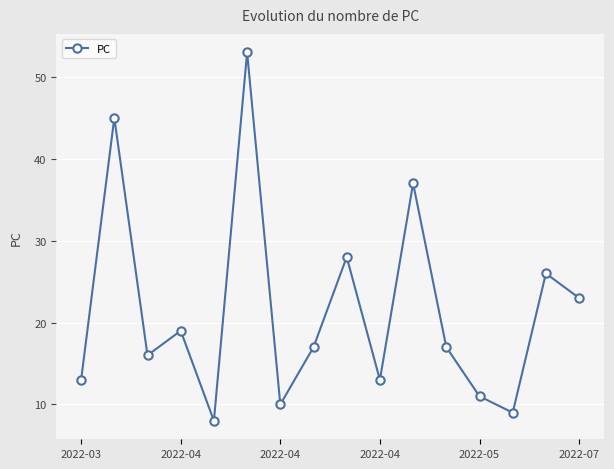

True or false: there are more than 0 points higher than both neighbors.

True